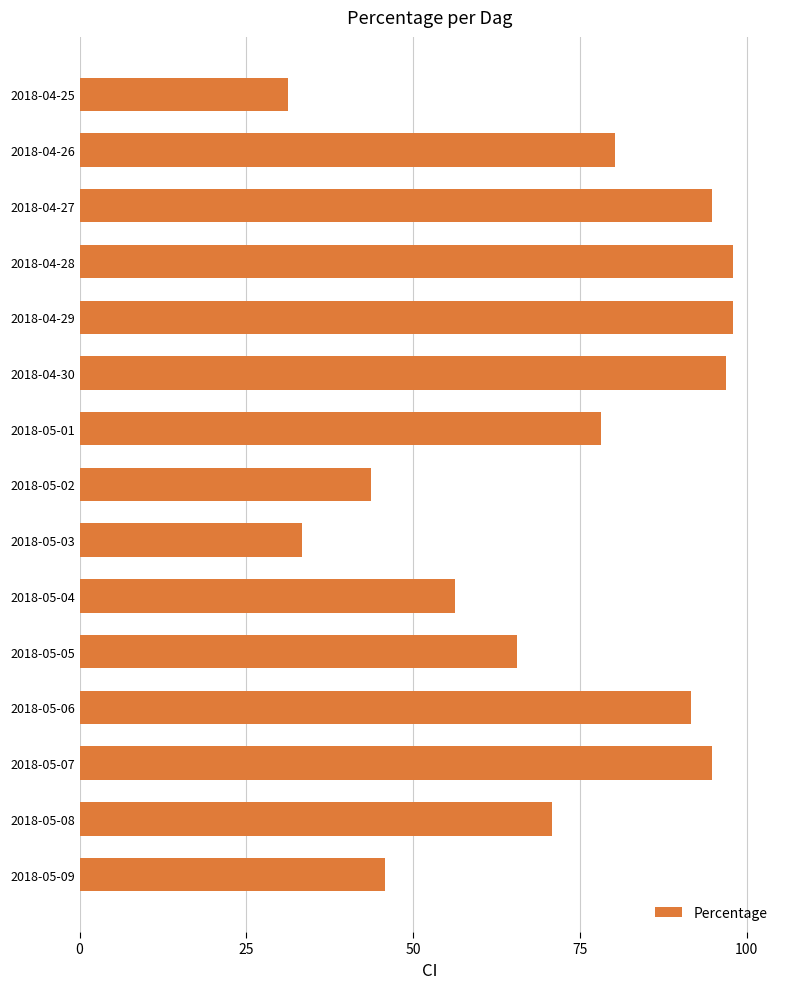

What is the ratio of the value at 2018-05-01 to the value at 2018-04-28?

0.8